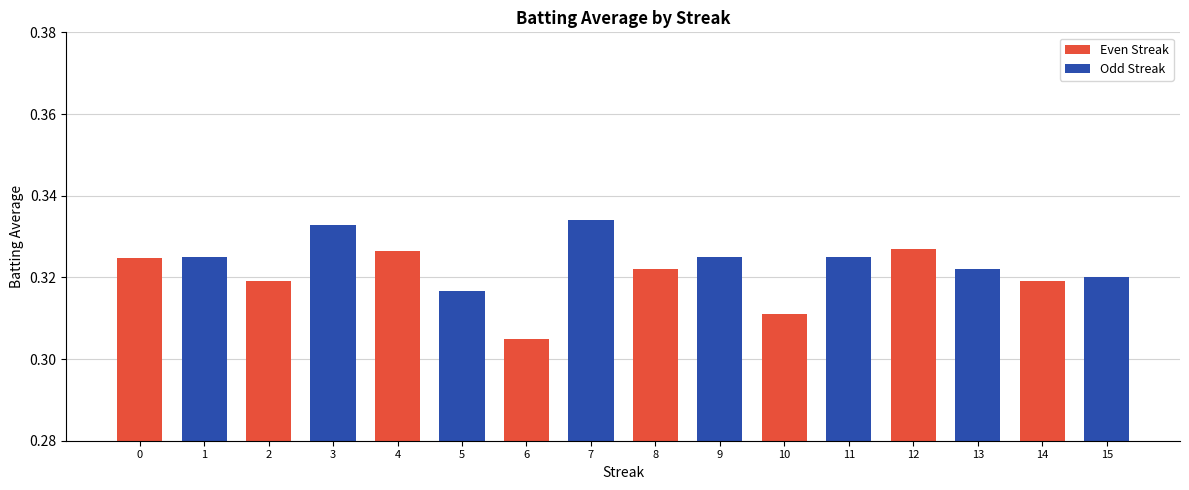

The chart shows a value of 0.2 at 14. True or false?

False